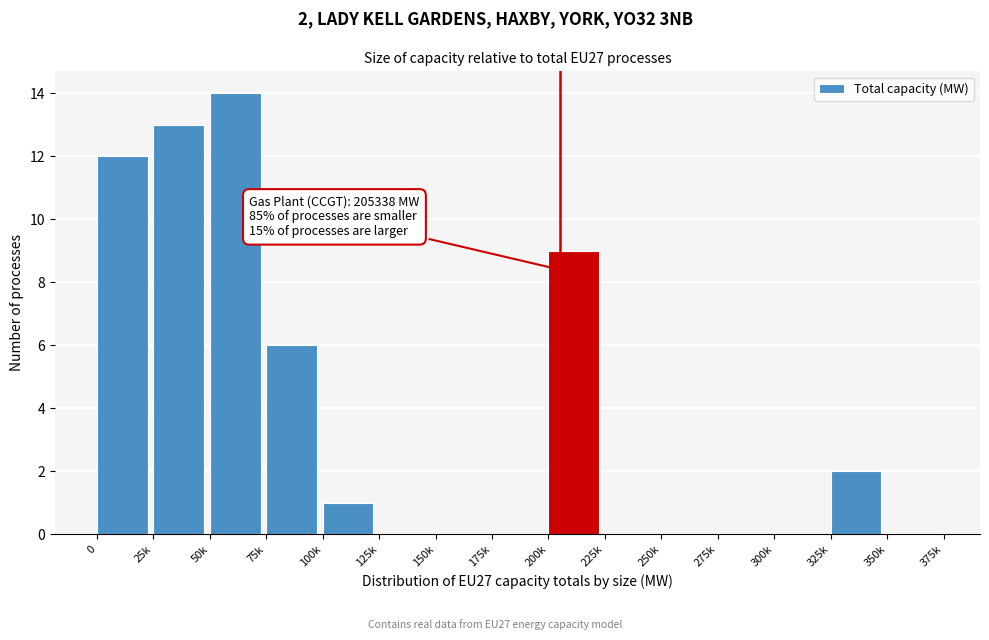

Reading left to right, transcribe all the data shown in this chart.

0=12	25k=13	50k=14	75k=6	100k=1	125k=0	150k=0	175k=0	200k=9	225k=0	250k=0	275k=0	300k=0	325k=2	350k=0